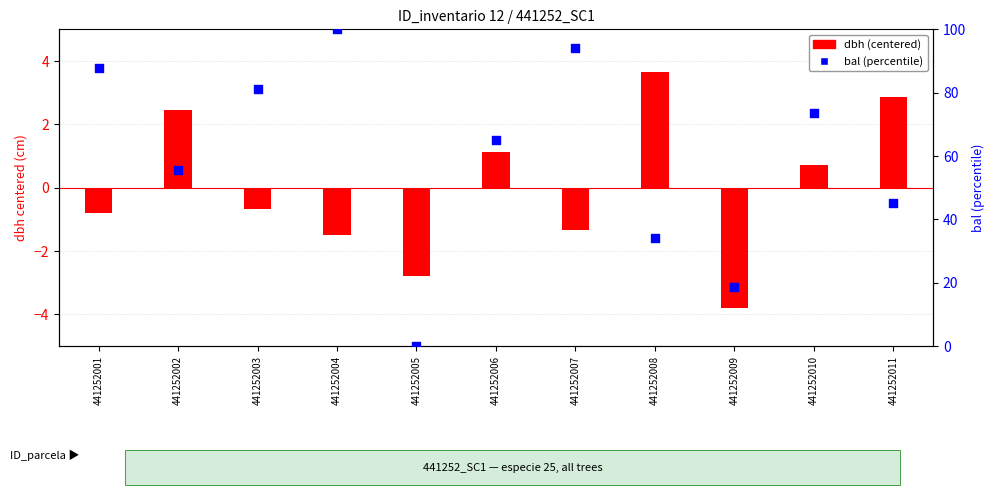

What are all the series names shown in the legend?

dbh (centered), bal (percentile)